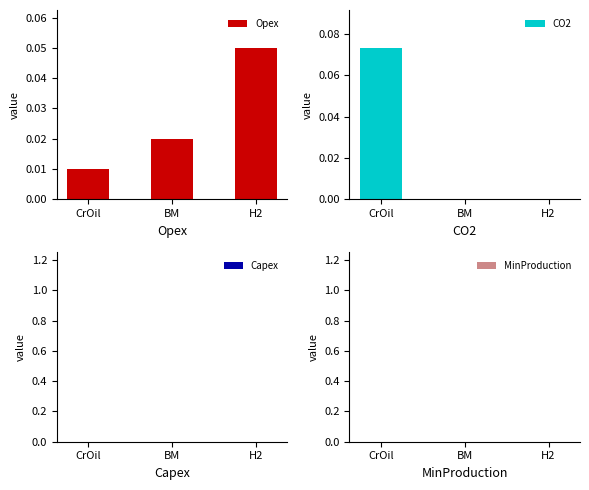

Reading right to left, transcribe all the data shown in this chart.

Opex: H2=0.1	BM=0.0	CrOil=0.0
CO2: H2=0.0	BM=0.0	CrOil=0.1
Capex: H2=0.0	BM=0.0	CrOil=0.0
MinProduction: H2=0.0	BM=0.0	CrOil=0.0